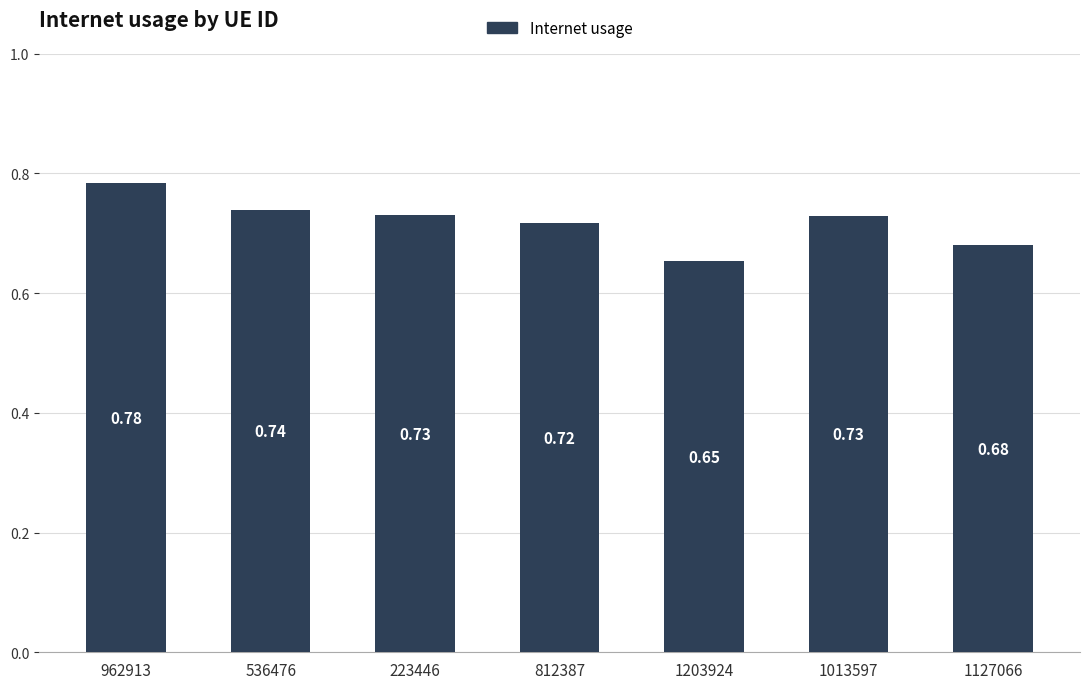

The value at 1127066 is 1.2. True or false?

False